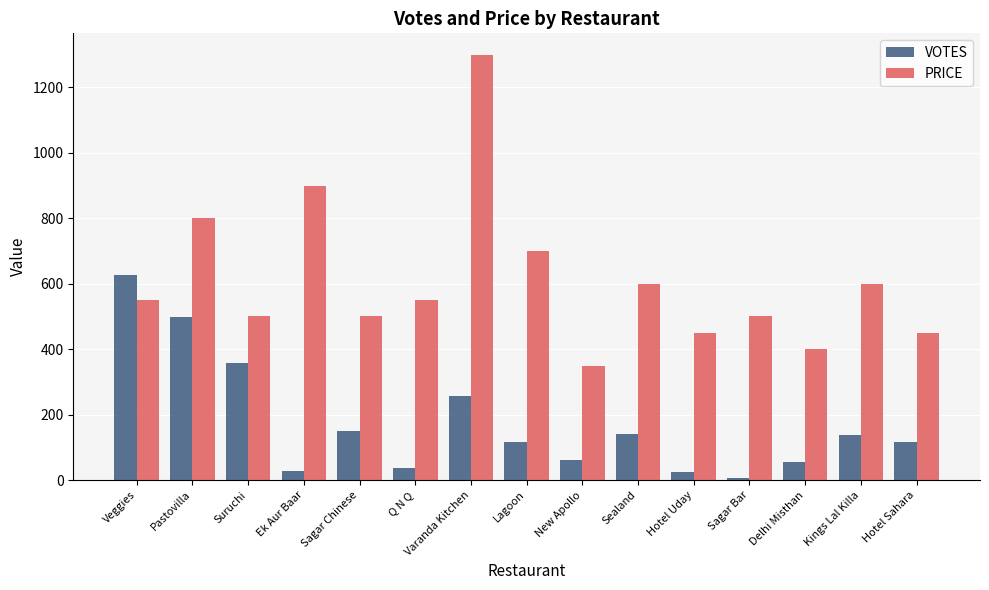

Between New Apollo and Hotel Uday, which series saw the biggest shift?

PRICE